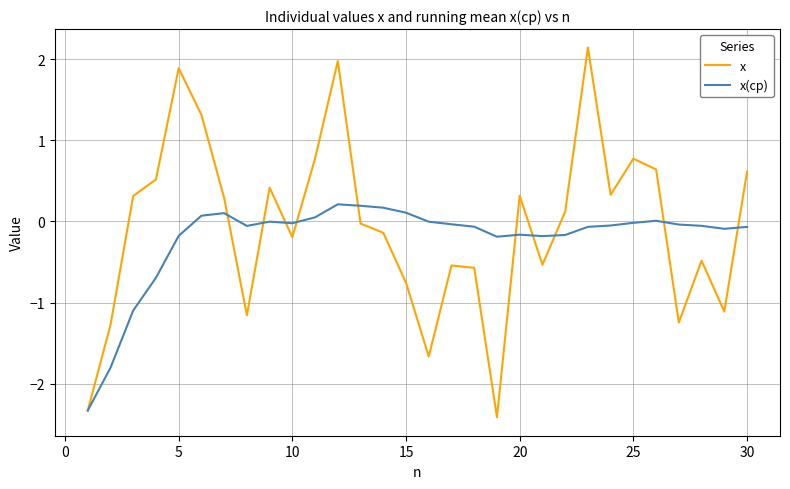

What is the lowest value of the x(ср) series?

-2.3